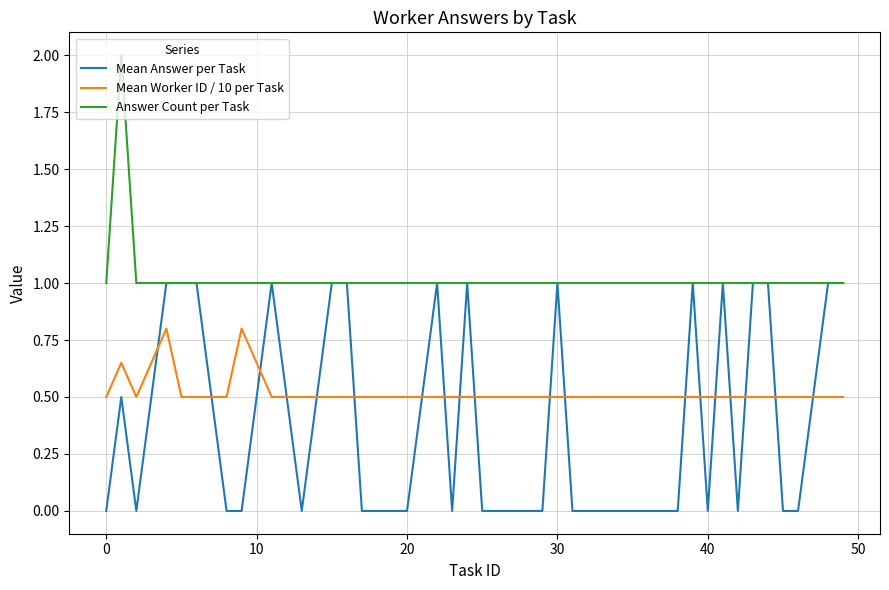

List the series in order of their peak value, highest first.

Answer Count per Task, Mean Answer per Task, Mean Worker ID / 10 per Task